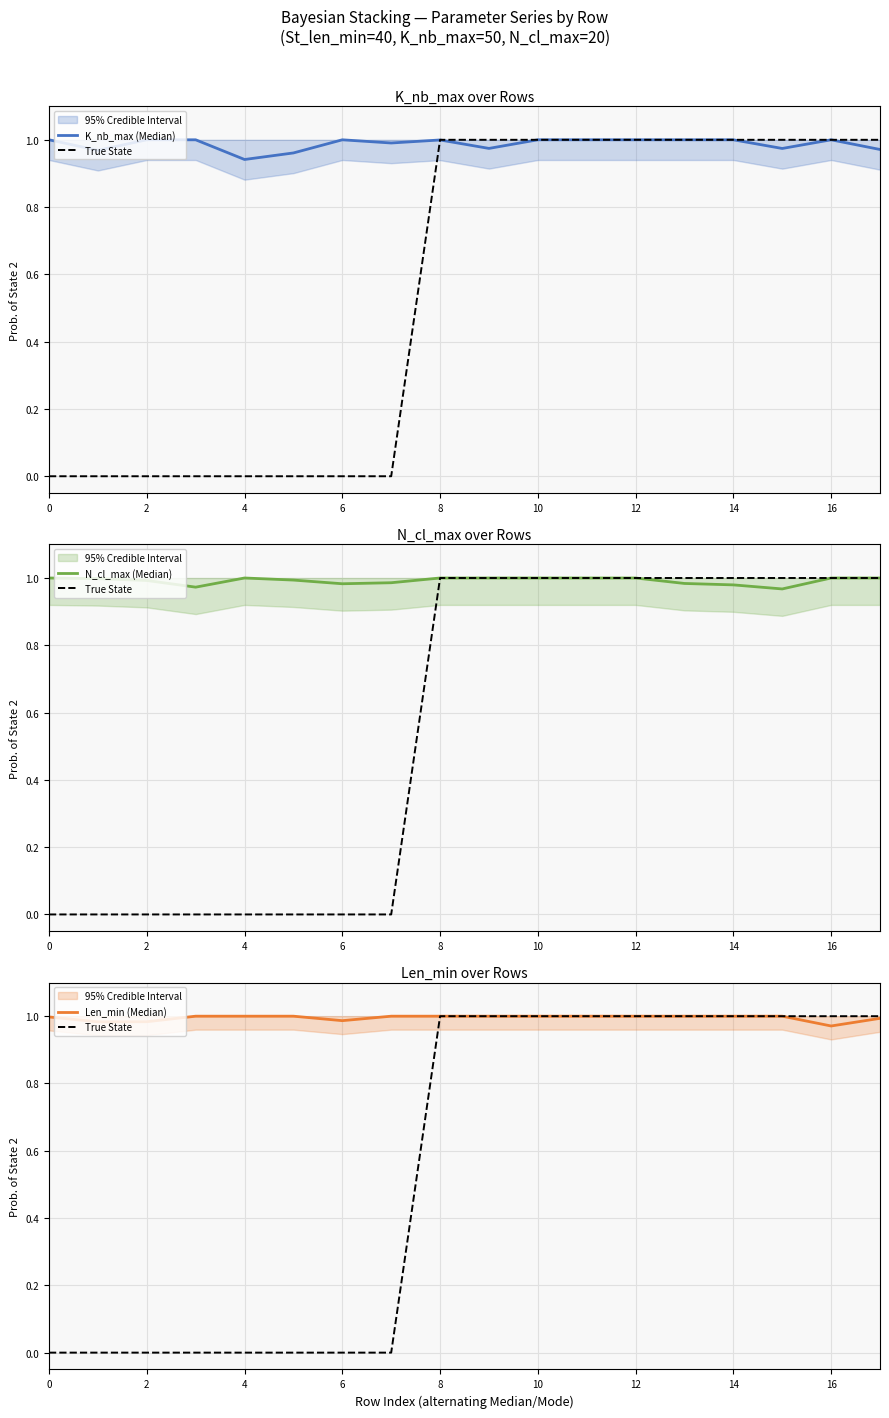

Which series has the largest total across all categories?

Len_min (Median)